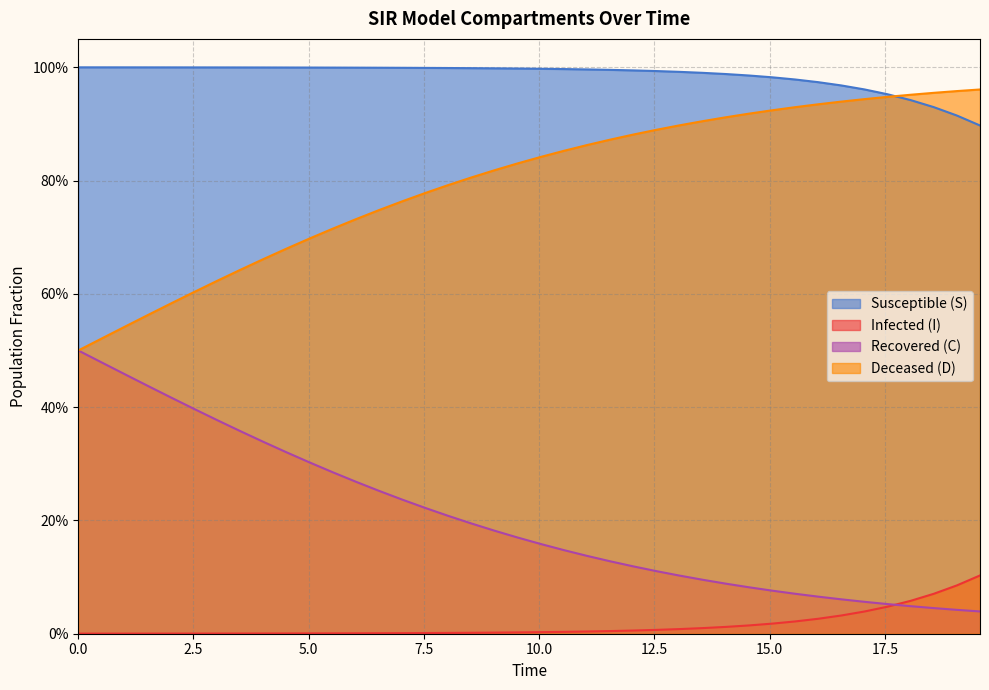

True or false: I and C cross at least once.

False